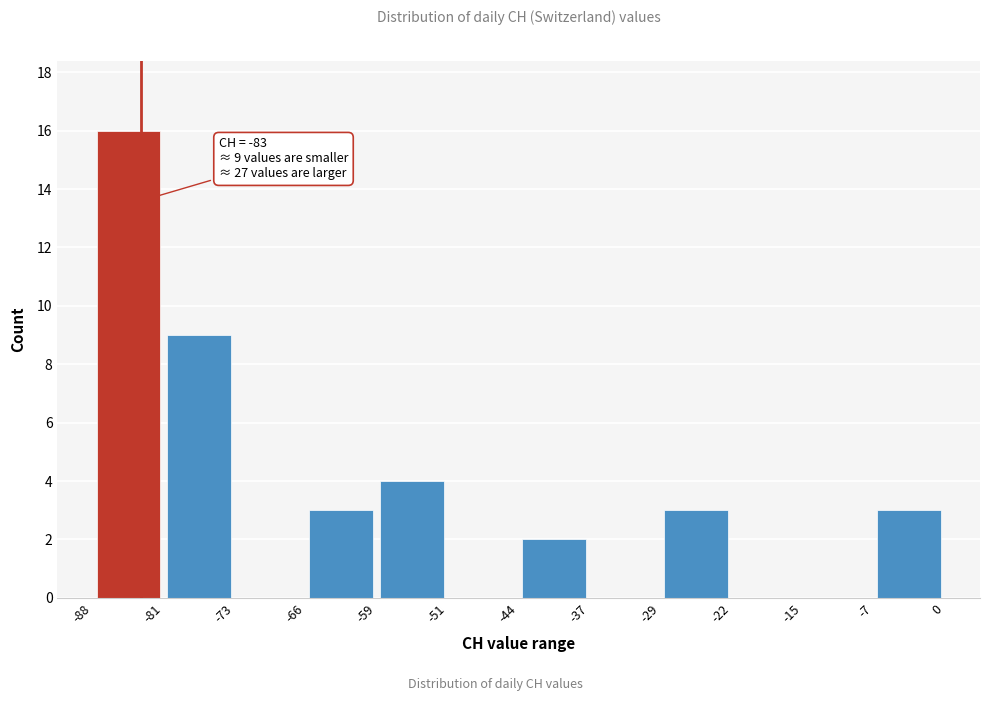

Which range on the x-axis has the tallest bar?

-88 to -81